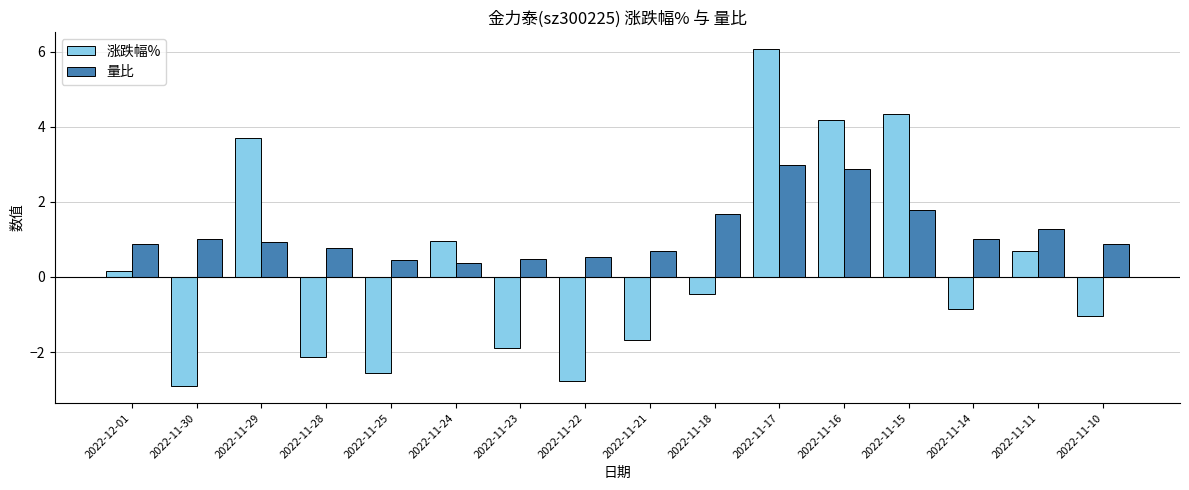

Which category has the highest value in the 量比 series?

2022-11-17